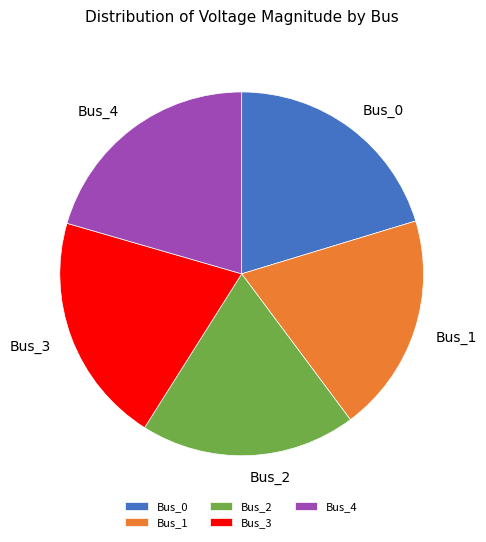

How many segments does this pie chart have?

5